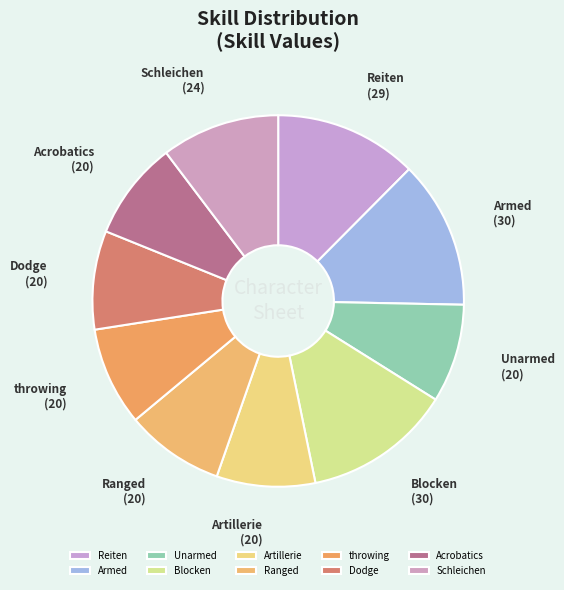

Does Ranged represent more than half of the total?

No